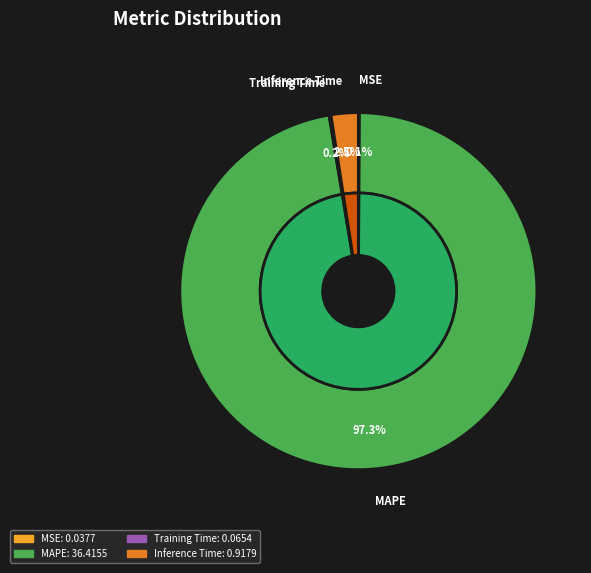

Count the number of slices in the pie.

4